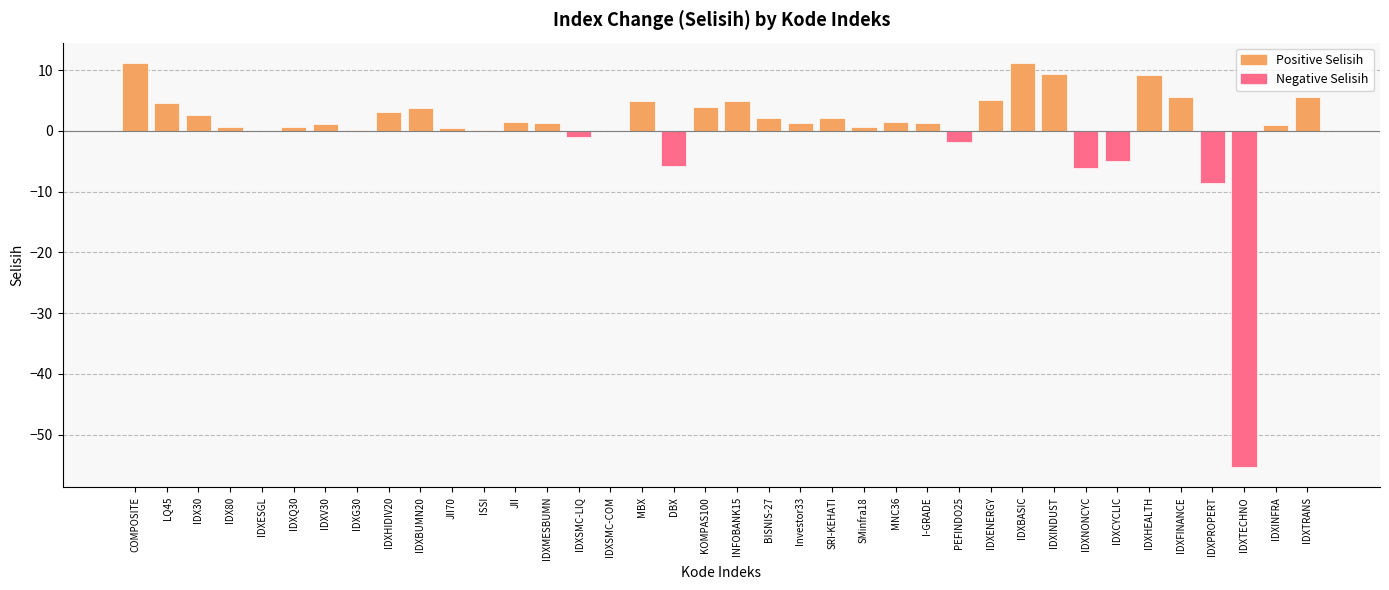

Does the chart contain stacked bars?

No